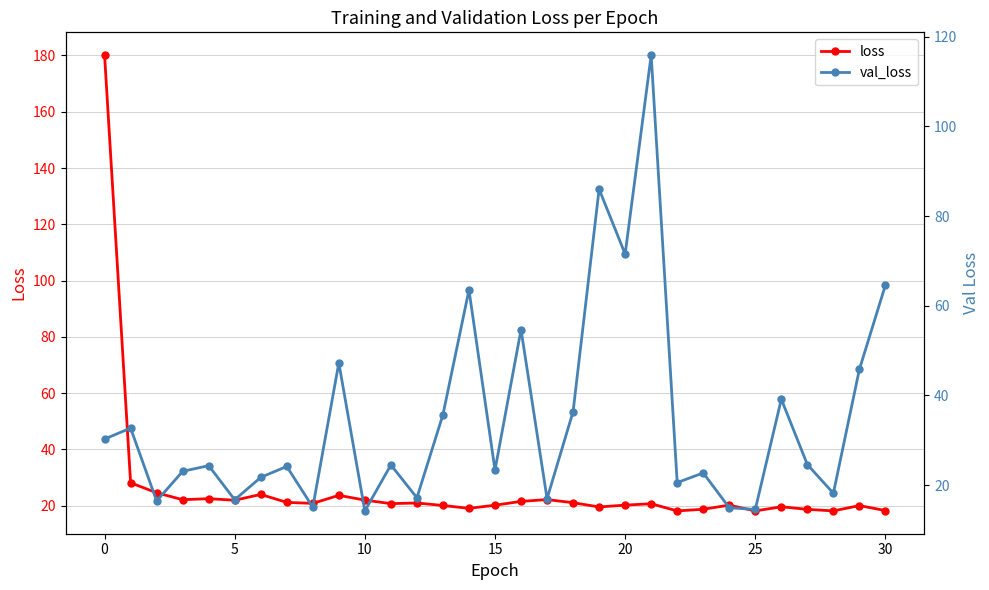

Read the loss value at 12.

21.0